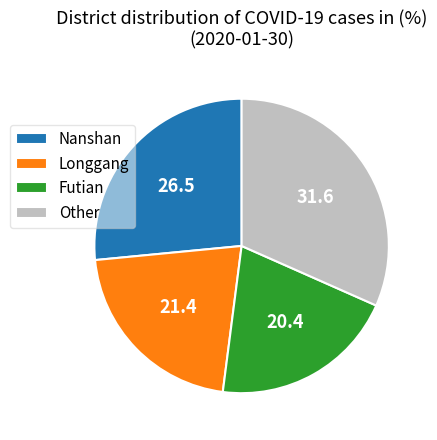

Rank the categories by value from lowest to highest.

Futian, Longgang, Nanshan, Other